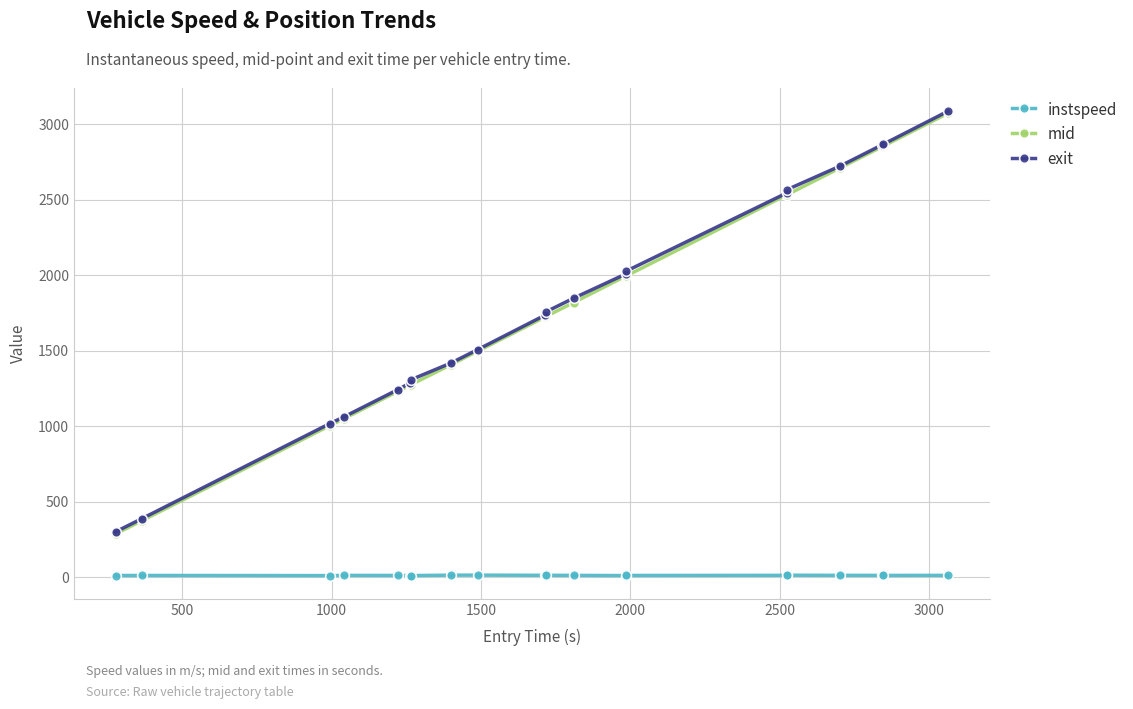

What are all the series names shown in the legend?

instspeed, mid, exit